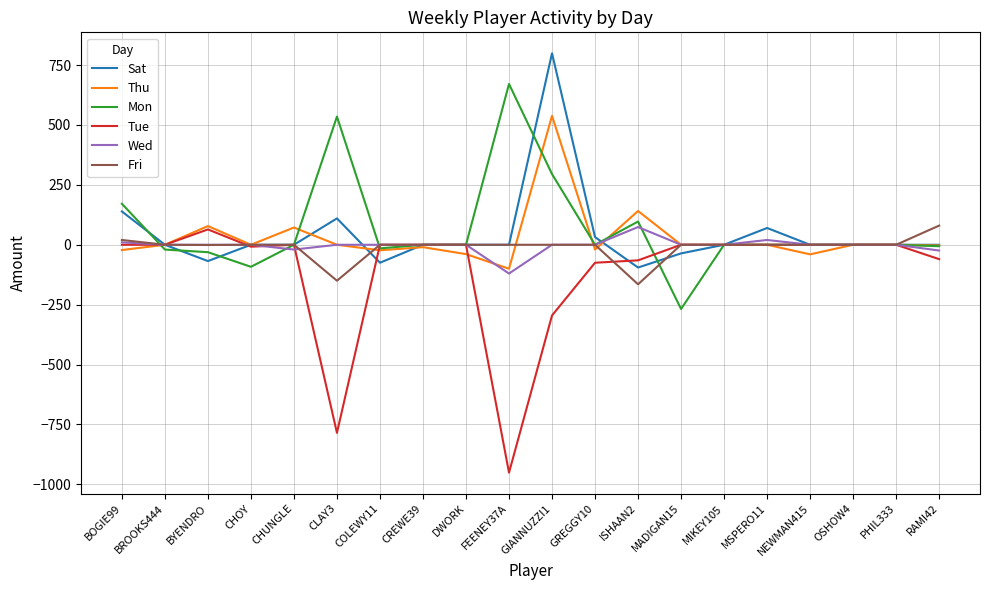

What is the average value of the Sat series?

44